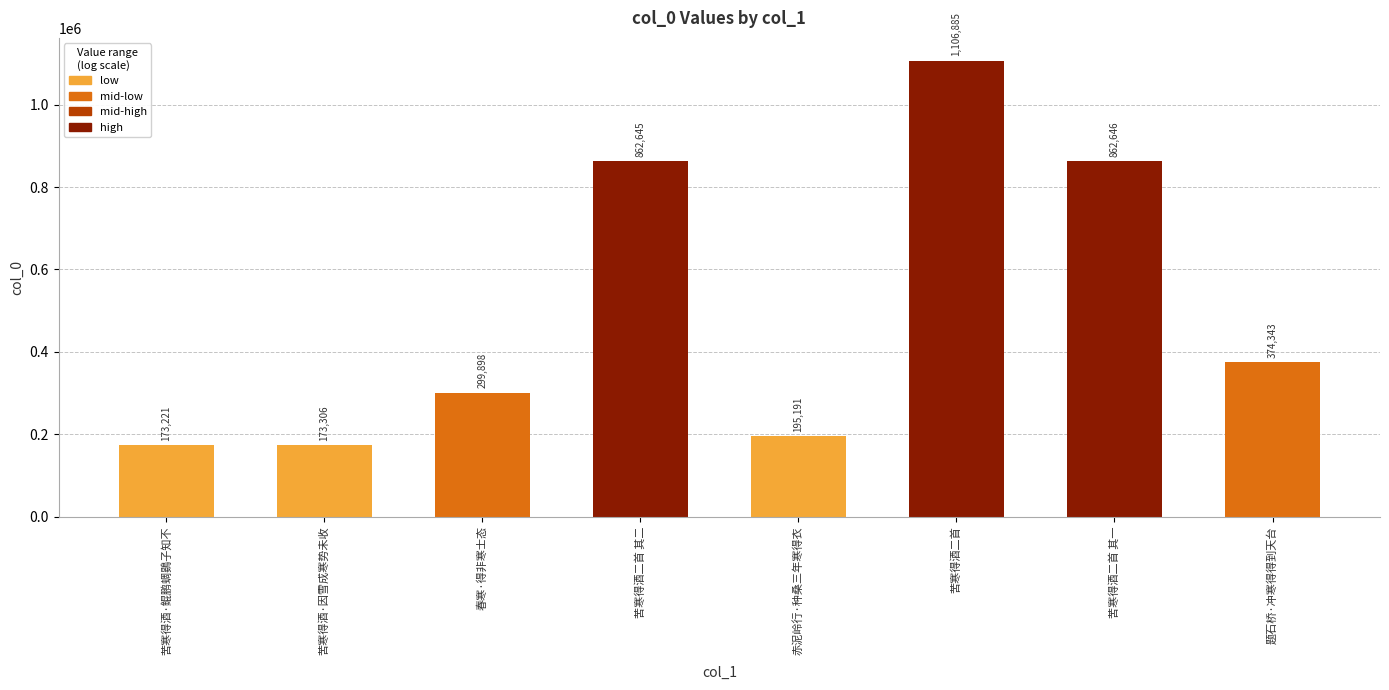

What is the greatest value displayed?

1106885